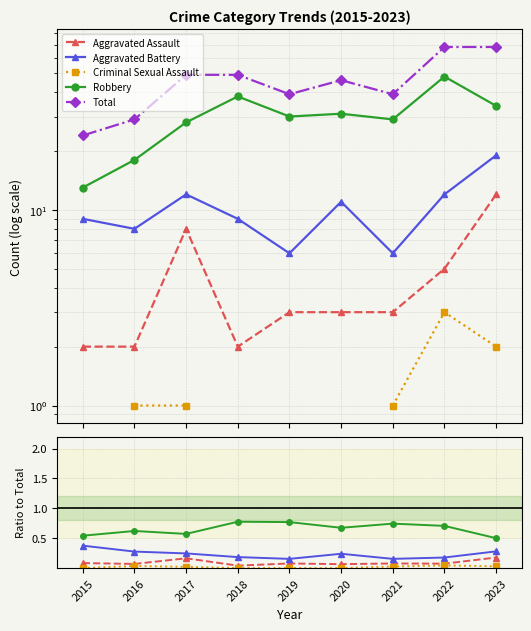

True or false: Criminal Sexual Assault and Aggravated Battery cross at least once.

False